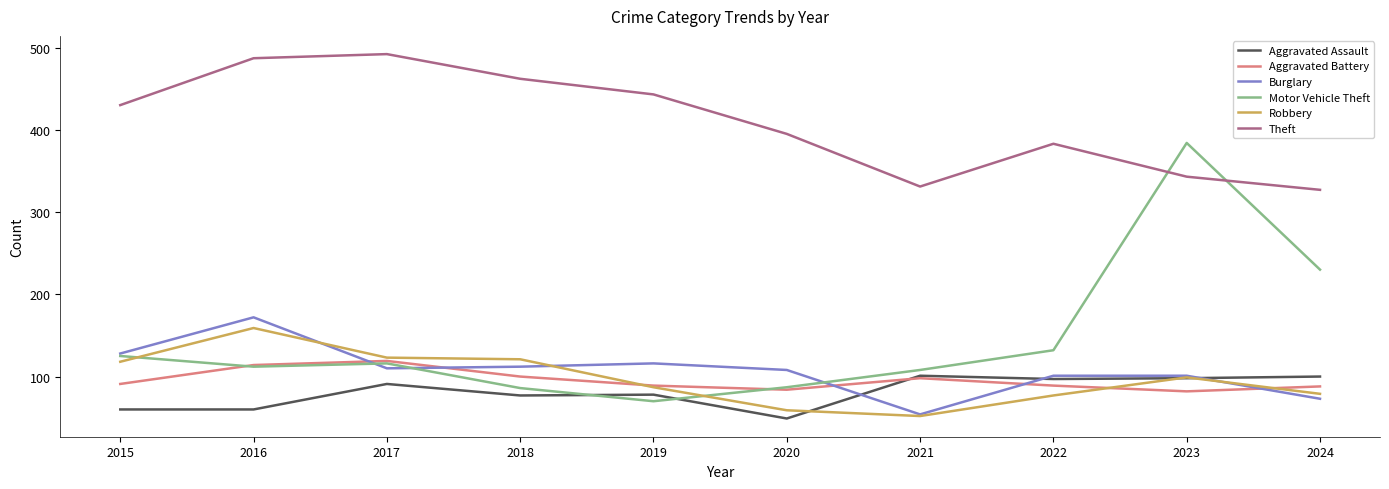

True or false: Theft and Aggravated Battery cross at least once.

False